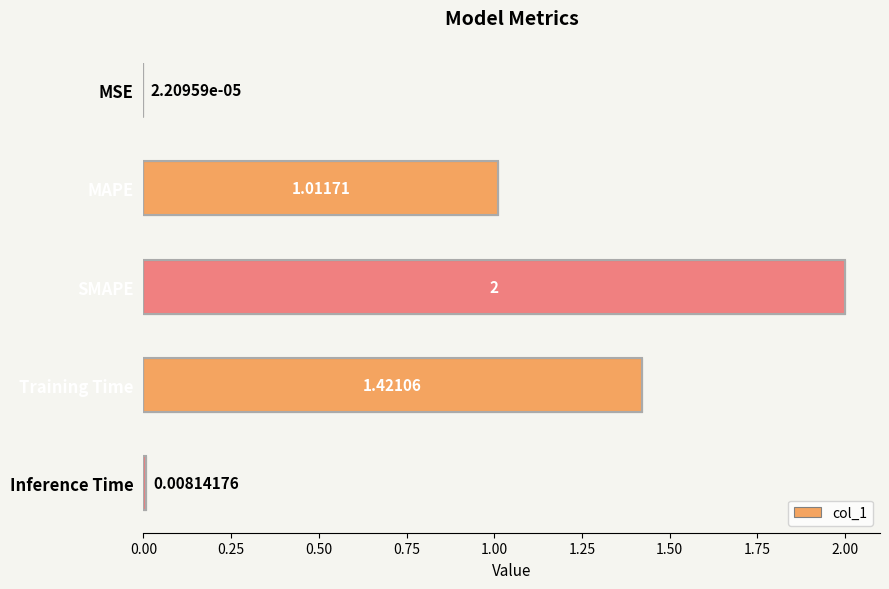

Which has a higher value, Inference Time or MSE?

Inference Time